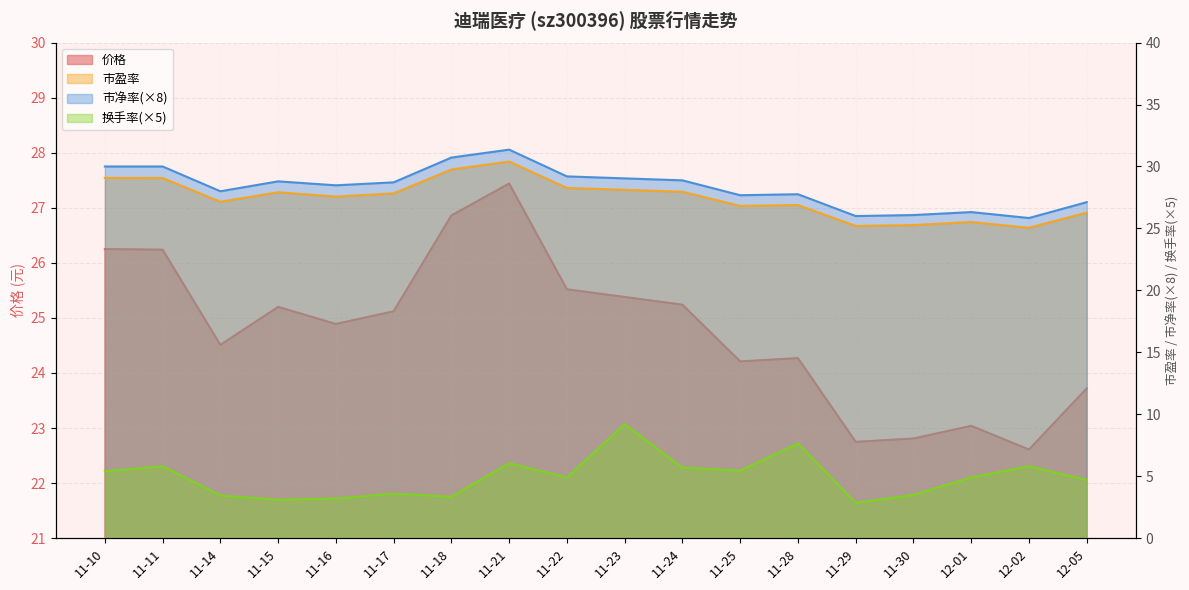

True or false: 换手率 and 价格 intersect in this chart.

False